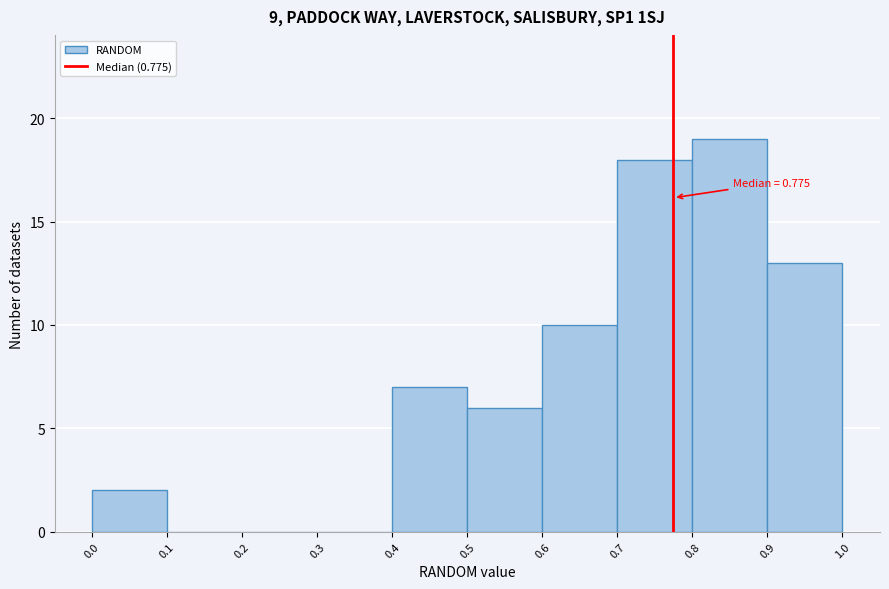

Which range on the x-axis has the tallest bar?

0.8 to 0.9